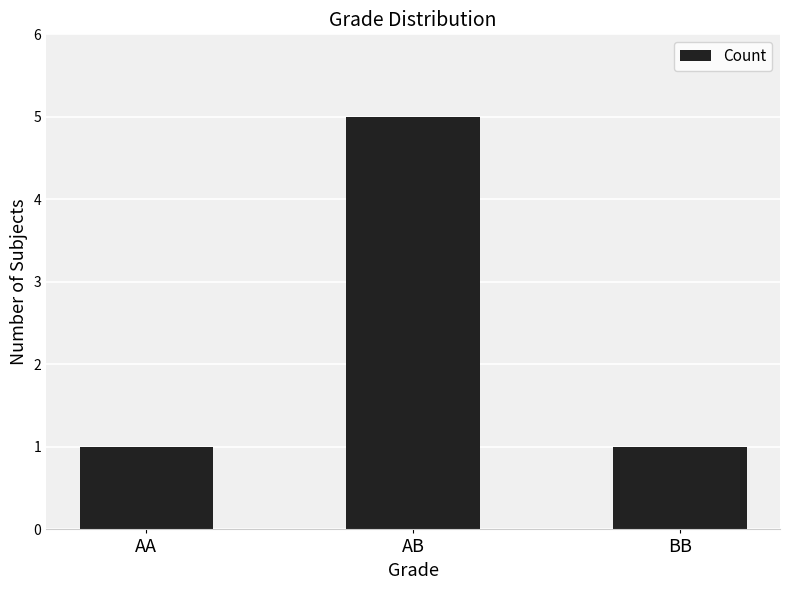

Reading left to right, what are all the values shown in this chart?

AA=1	AB=5	BB=1